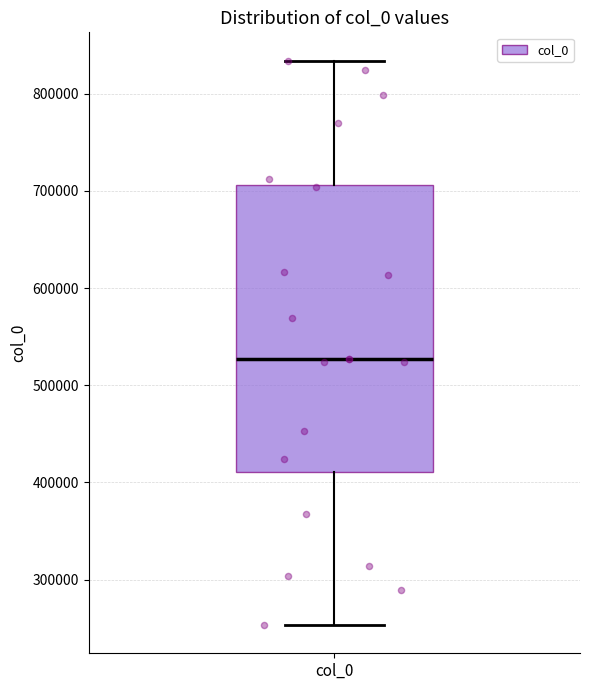

Transcribe this box plot: give where the median line is, the range the box spans, and where the two whiskers end, as read against the y-axis. The values are not printed on the chart, so give them approximately, as read against the axis.

median 530000, box 410000 to 710000, whiskers 250000 to 830000